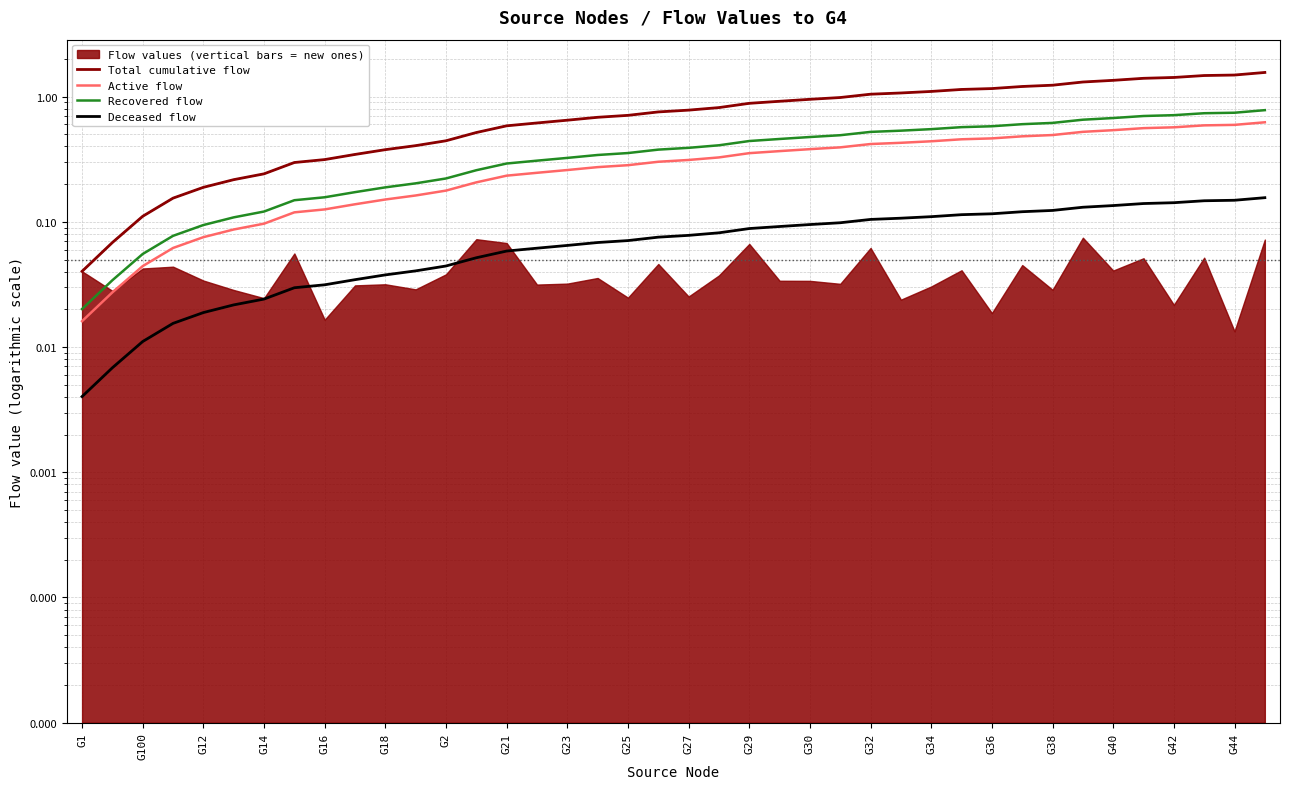

What is the maximum value for Total cumulative flow?

1.6